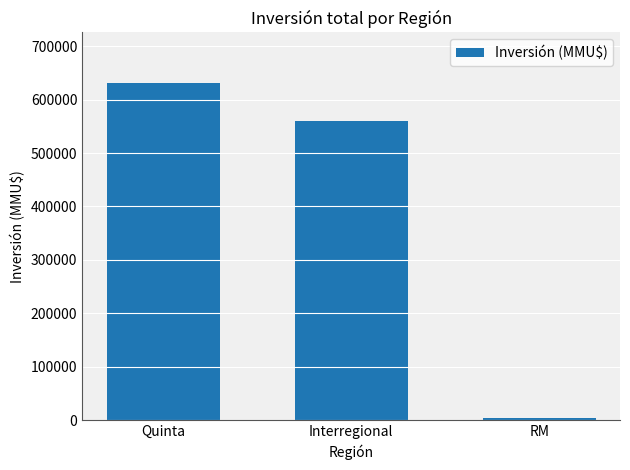

How many data points are less than 560042?

1